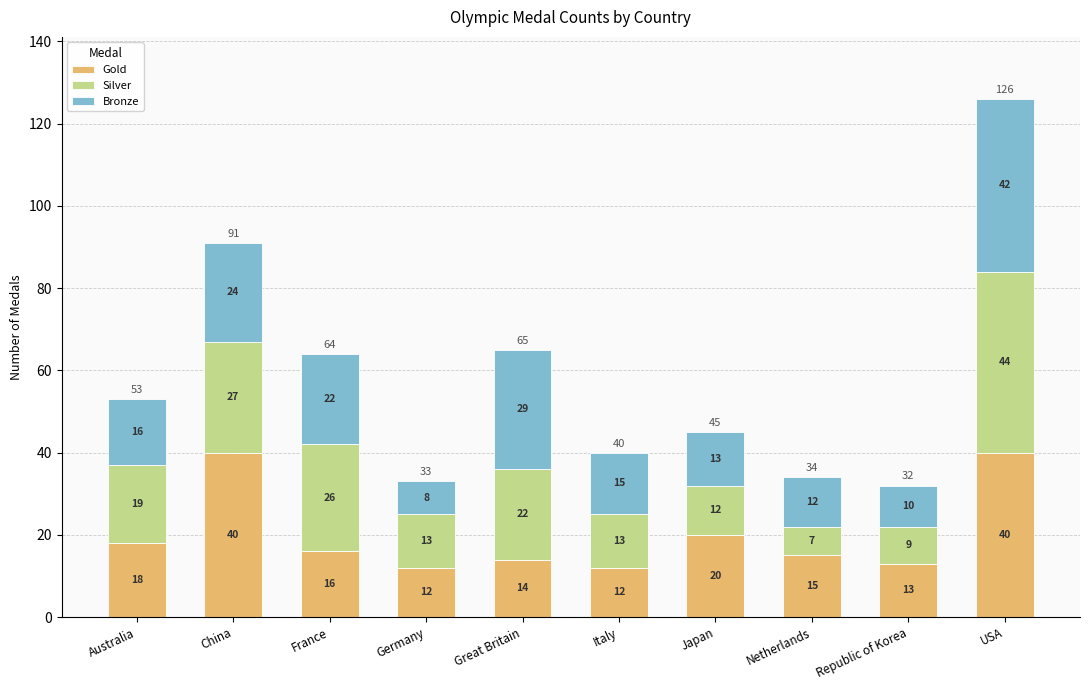

How many bars are there in total?

10